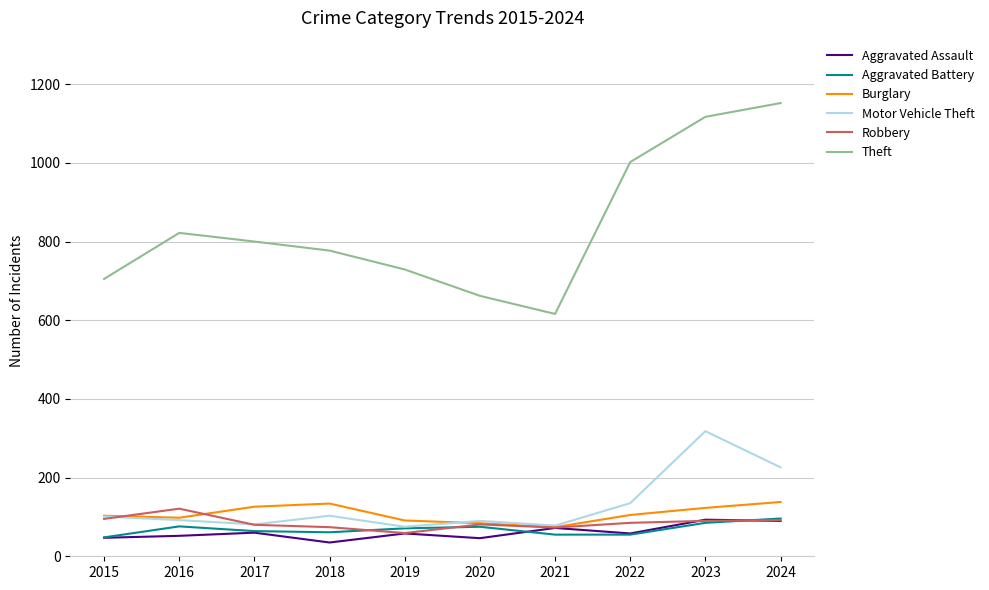

What is the average value of the Motor Vehicle Theft series?

130